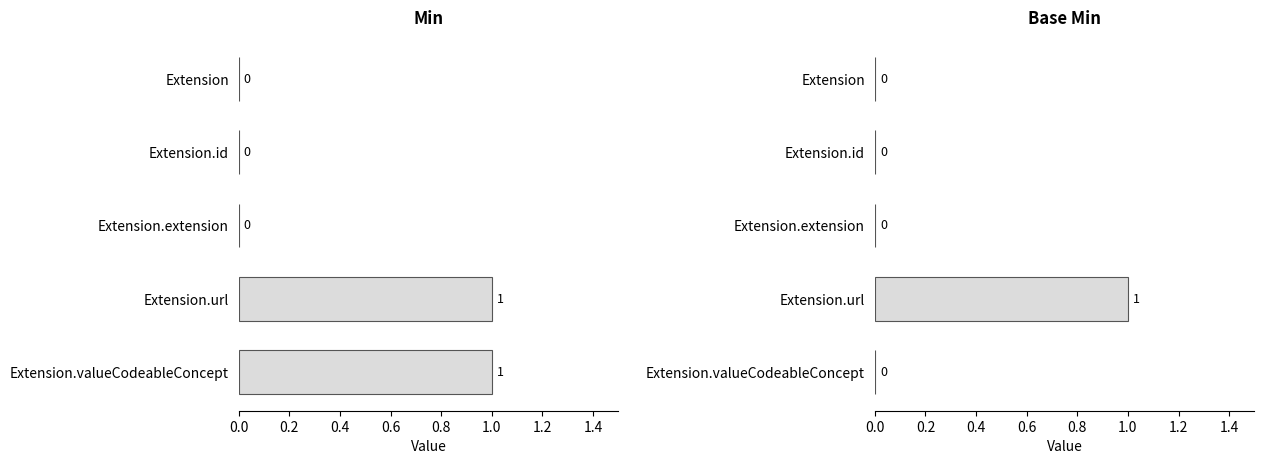

Which has a higher value, Extension.valueCodeableConcept or Extension?

Extension.valueCodeableConcept